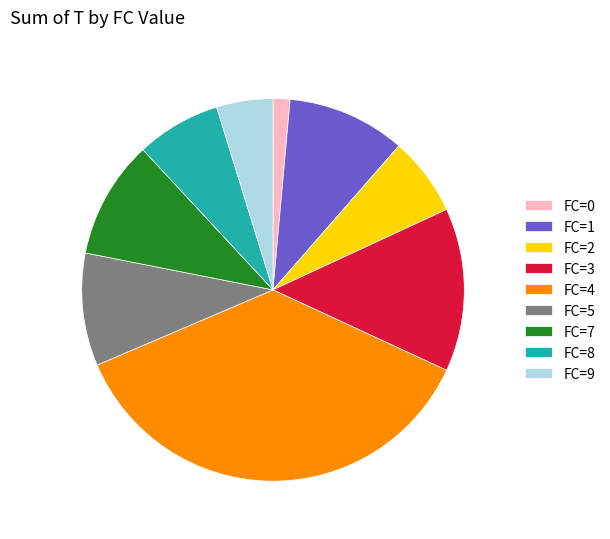

Is there any slice that represents more than half of the pie?

No